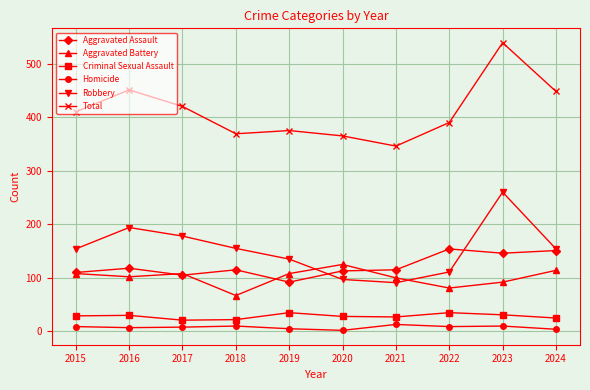

Which series has the widest spread of values?

Total